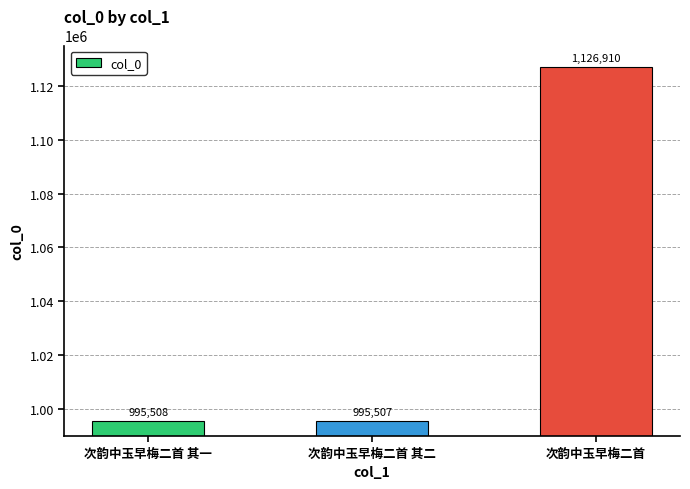

Are the bars grouped side by side (vs. stacked)?

No